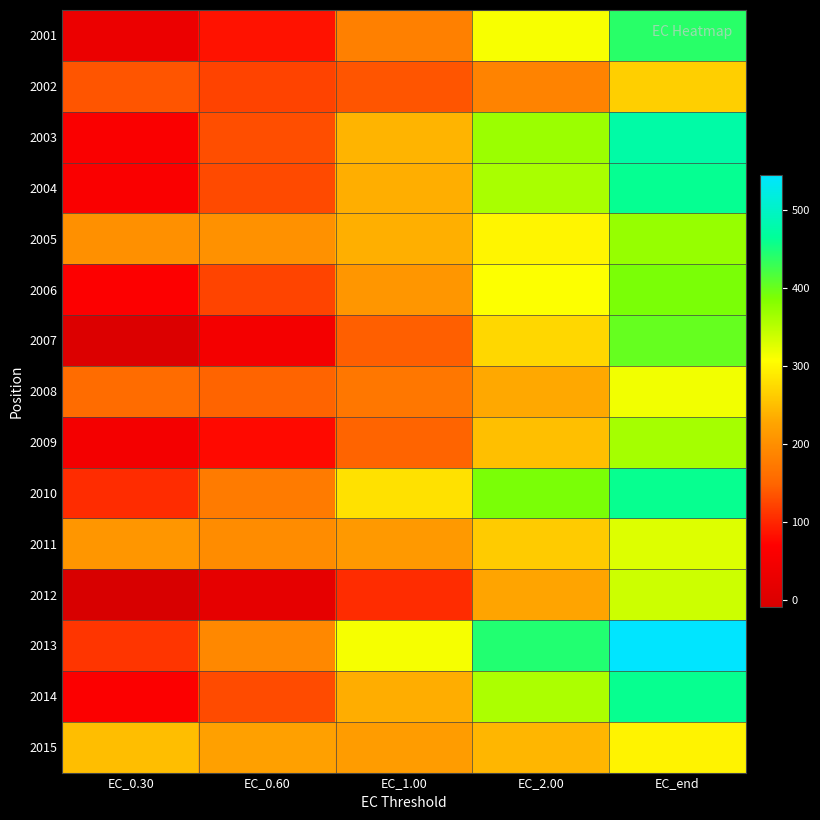

At which category is the sum across all series the highest?

EC_end